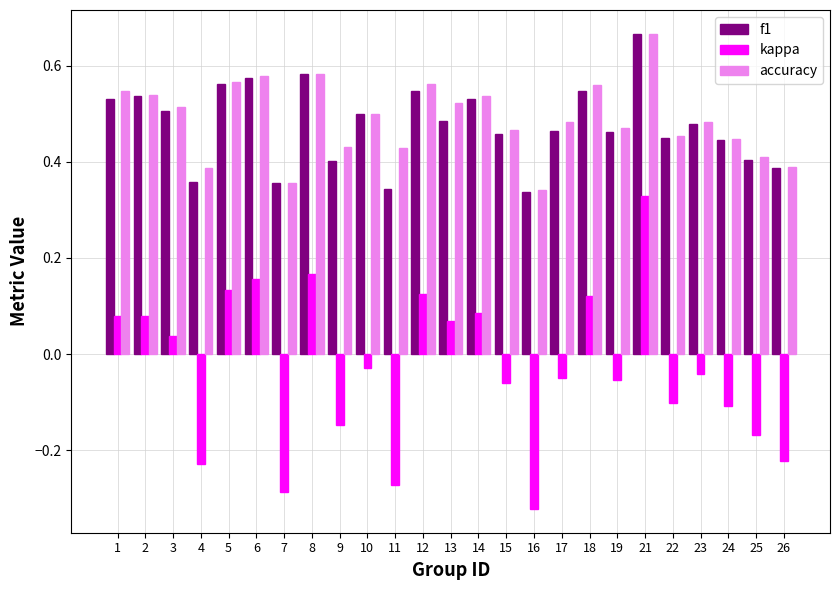

True or false: f1 has a value of 0.9 at 12.

False